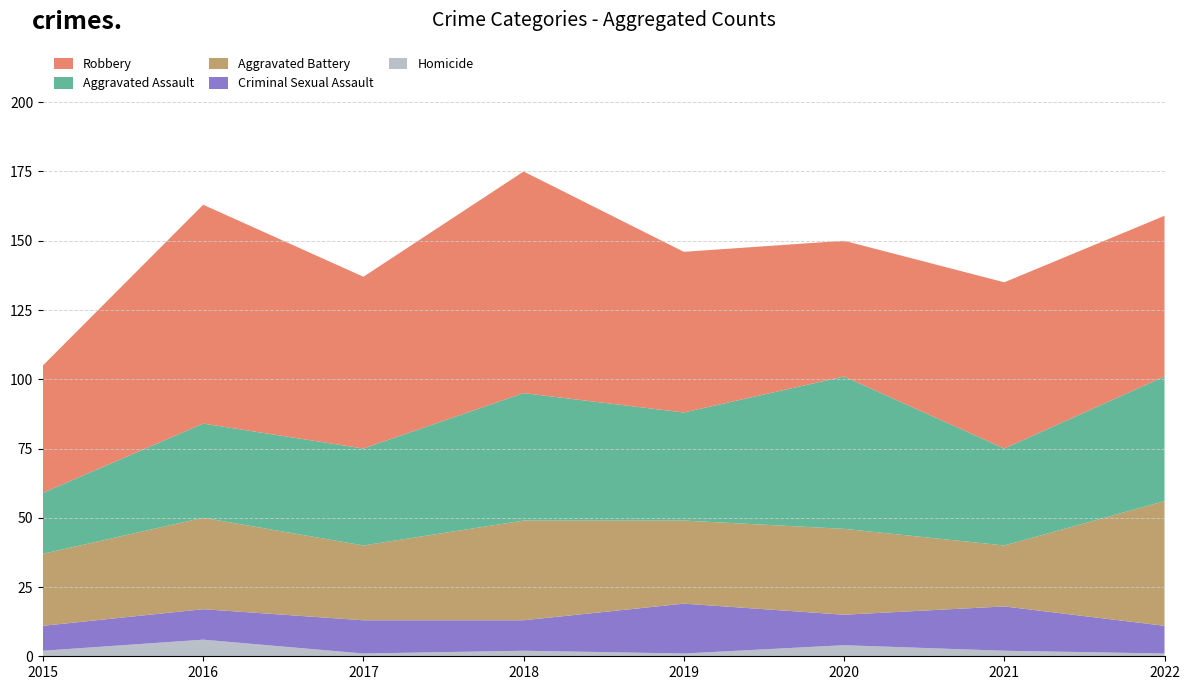

Reading left to right, what are all the values shown in this chart?

Homicide: 2015=2	2016=6	2017=1	2018=2	2019=1	2020=4	2021=2	2022=1
Criminal Sexual Assault: 2015=9	2016=11	2017=12	2018=11	2019=18	2020=11	2021=16	2022=10
Aggravated Battery: 2015=26	2016=33	2017=27	2018=36	2019=30	2020=31	2021=22	2022=45
Aggravated Assault: 2015=22	2016=34	2017=35	2018=46	2019=39	2020=55	2021=35	2022=45
Robbery: 2015=46	2016=79	2017=62	2018=80	2019=58	2020=49	2021=60	2022=58